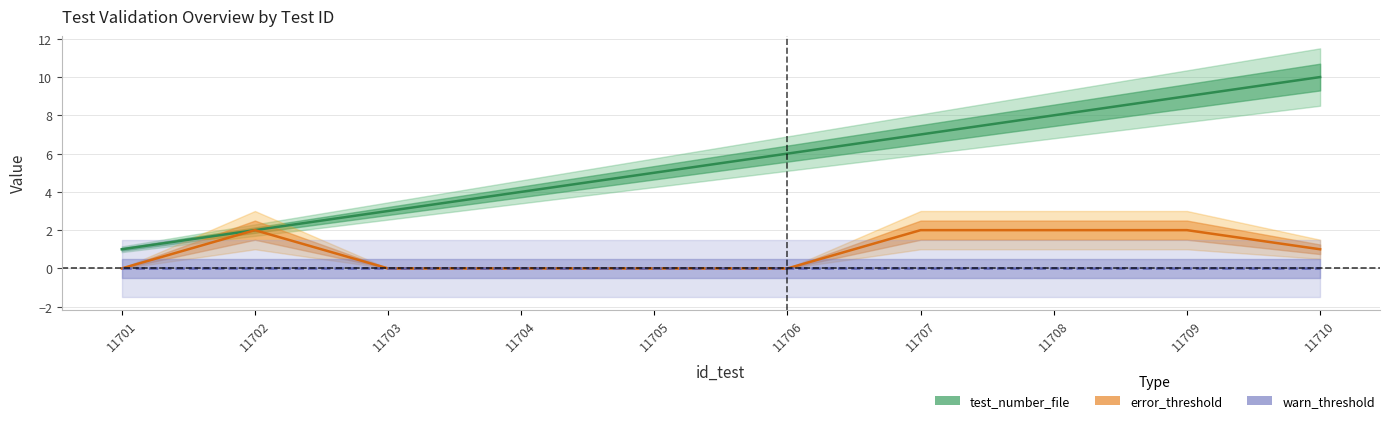

At which label is test_number_file closest to 5?

11705